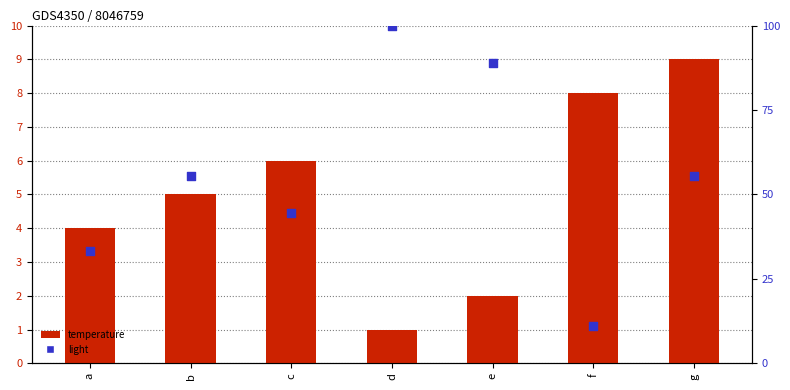

At how many categories does at least one series exceed 59?

2